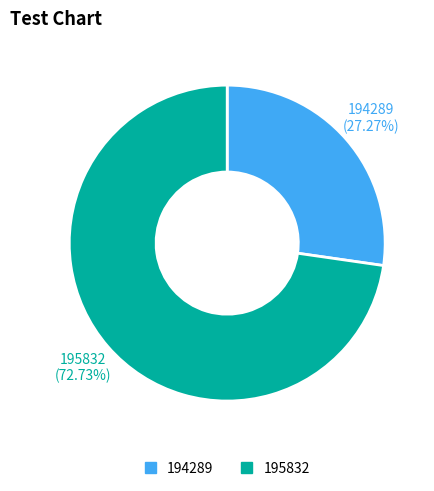

To the nearest percent, what is the combined percentage of 195832 and 194289?

100%